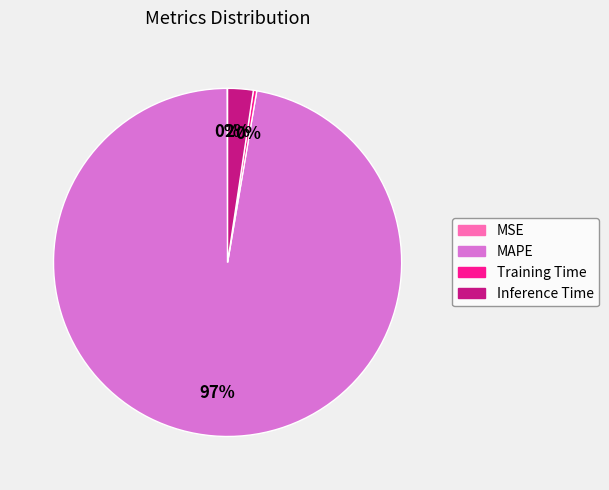

Does any single category account for the majority?

Yes